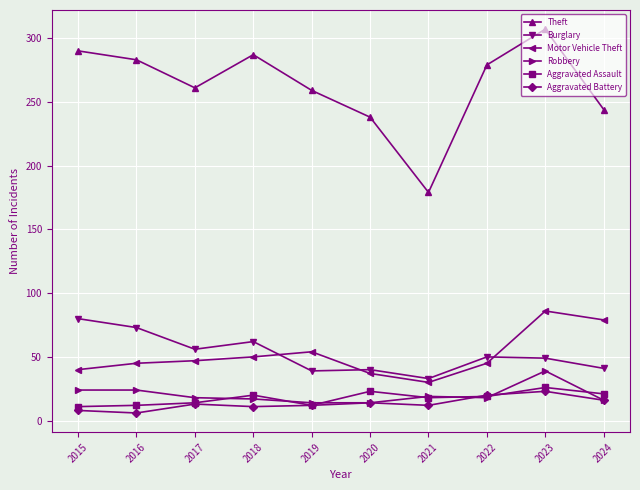

Which series has the largest range (max minus min)?

Theft